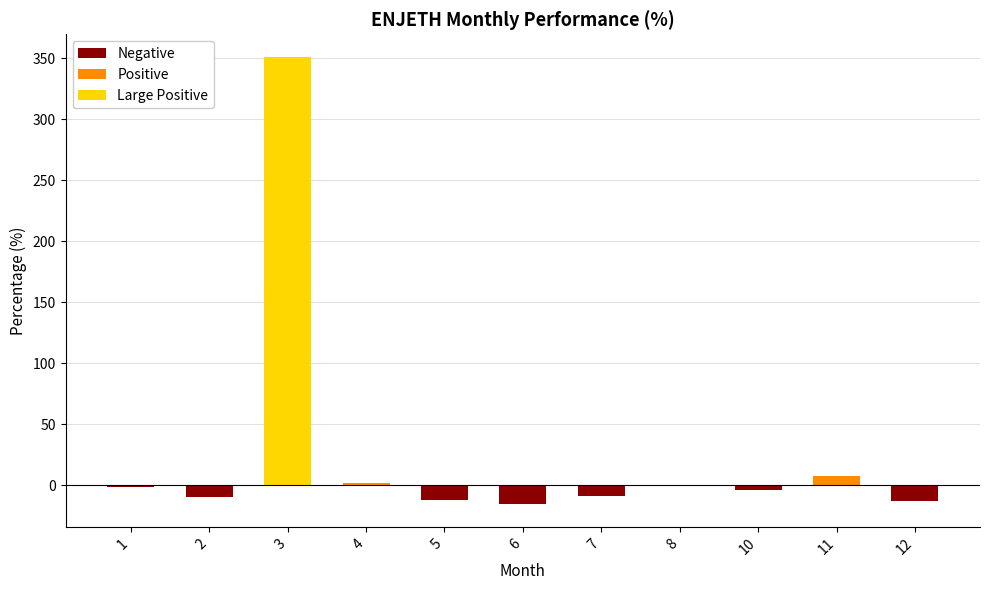

At which category does the chart reach its peak across all series?

3